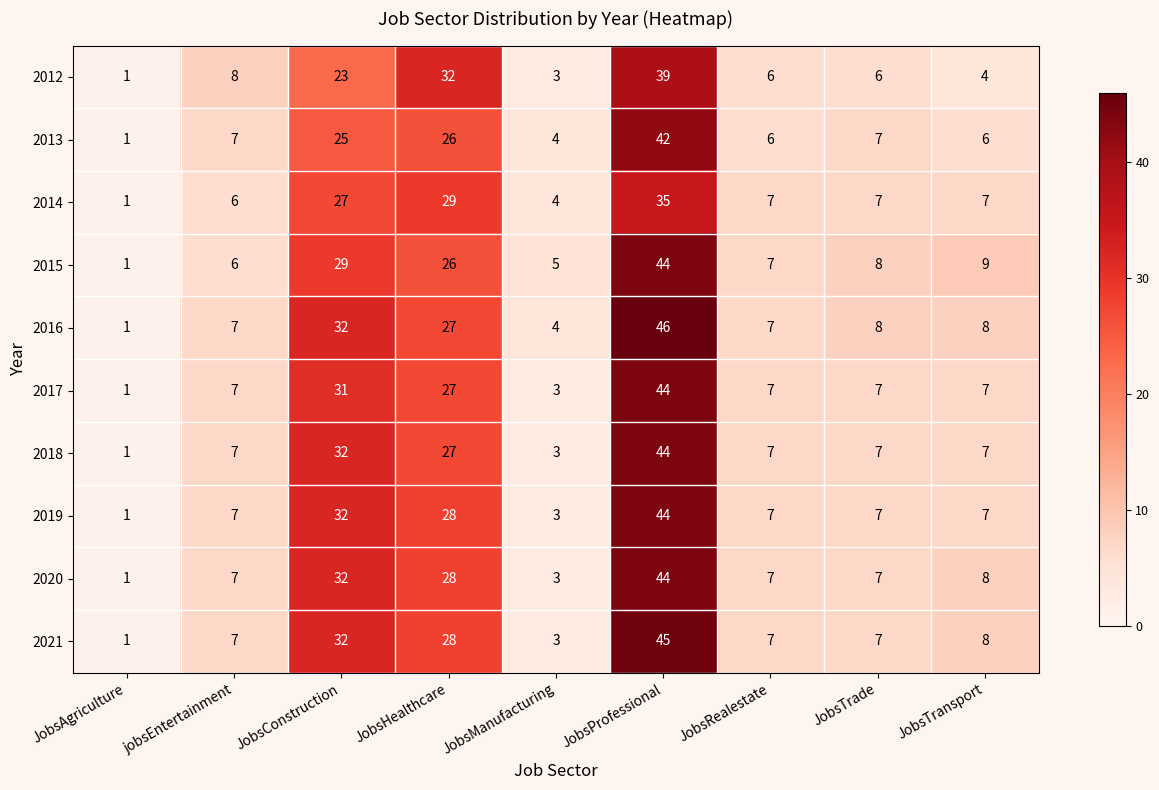

Is it true that 2014 equals 7 at JobsTransport?

True